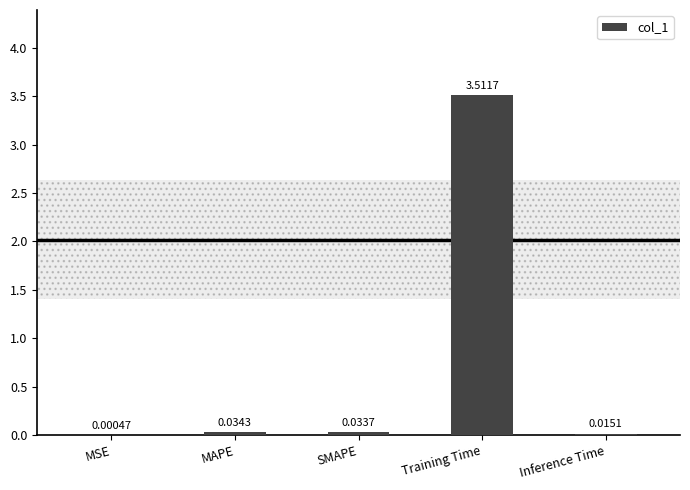

Are the bars horizontal?

No